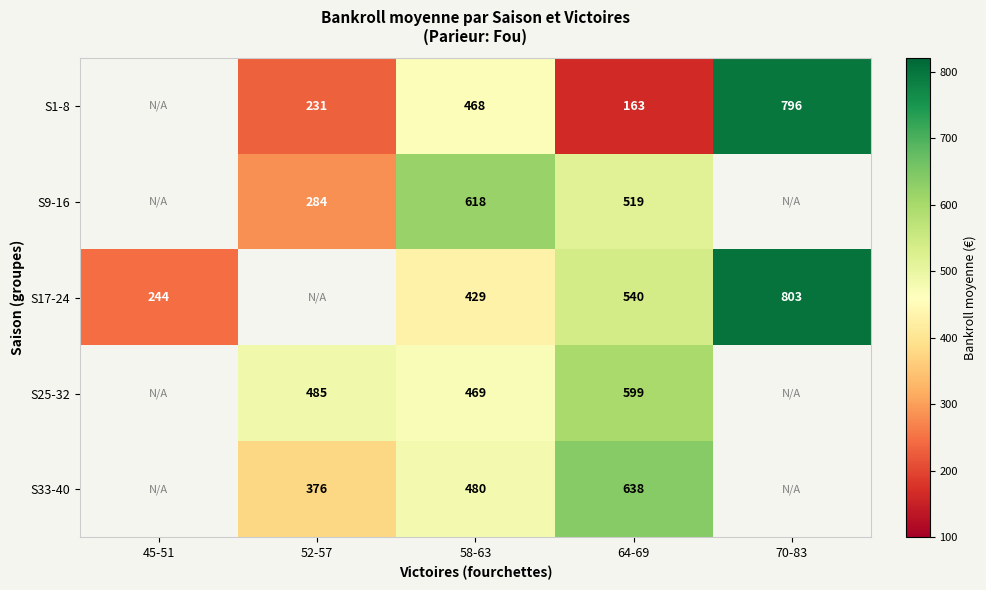

Is the value of S25-32 at 64-69 greater than the value of S17-24 at 64-69?

Yes